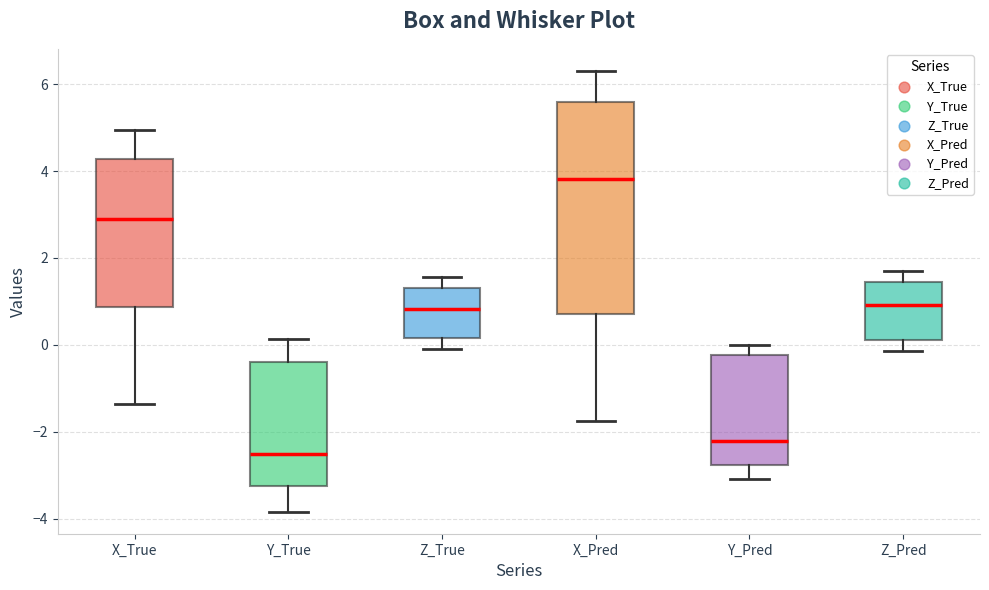

Where is the lower edge of the box for X_Pred on the y-axis? The values are not printed on the chart, so give them approximately, as read against the axis.

0.8